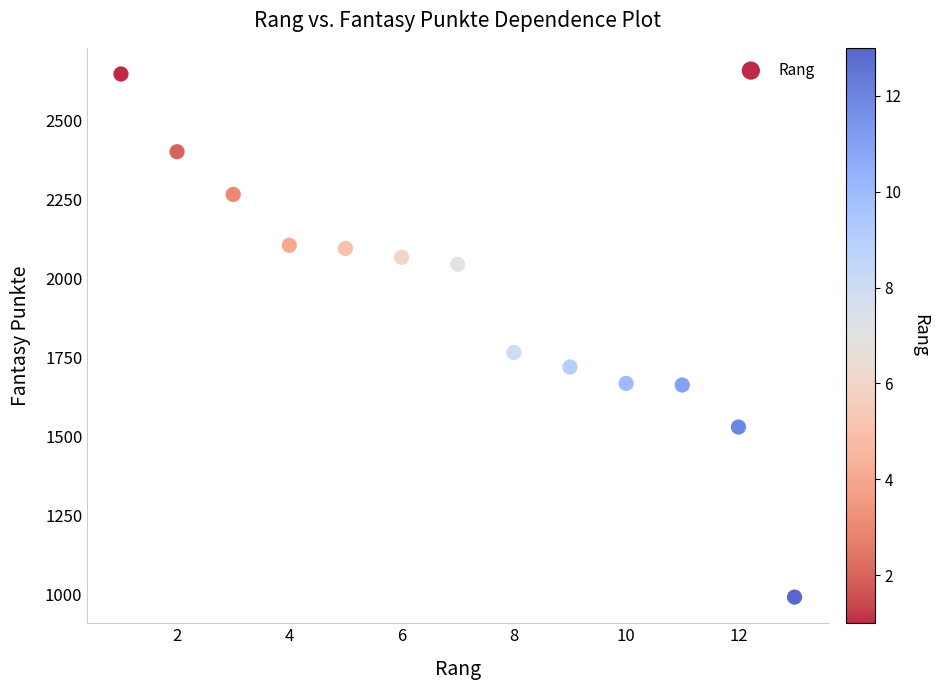

What is the range of Y values (max minus min)?

1655